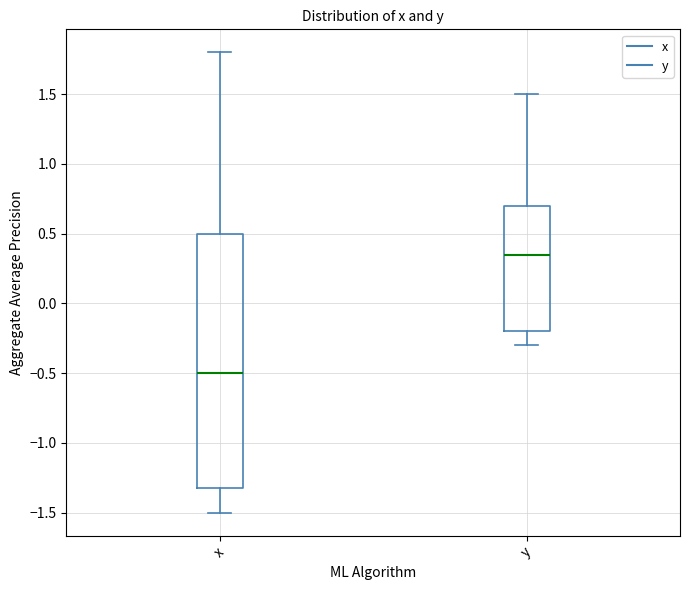

Reading left to right, read every box against the y-axis: the position of its median line, the range the box covers, and the ends of its whiskers. The values are not printed on the chart, so give them approximately, as read against the axis.

x: median -0.50, box -1.30 to 0.50, whiskers -1.50 to 1.80
y: median 0.35, box -0.20 to 0.70, whiskers -0.30 to 1.50